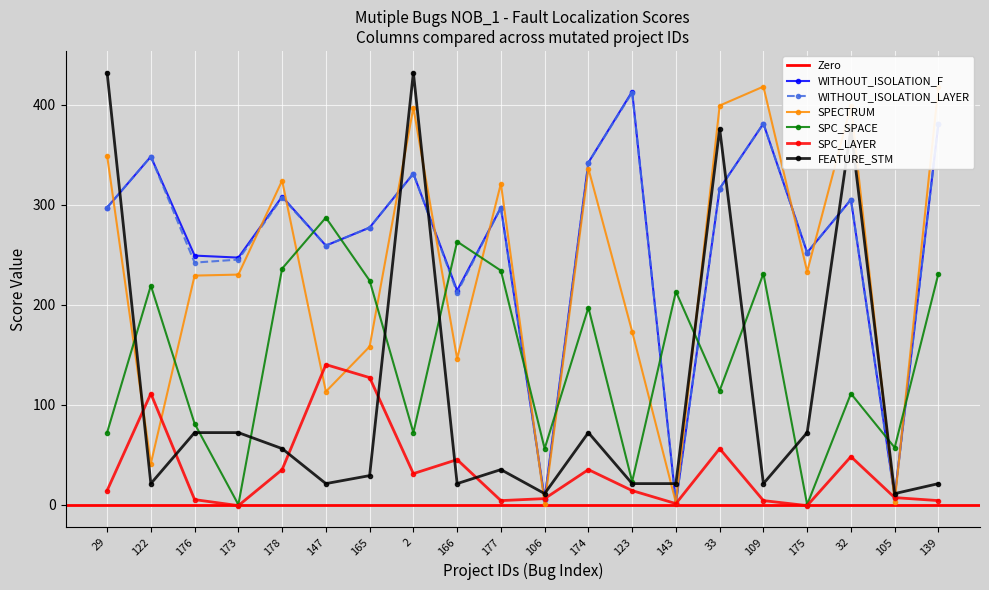

Reading left to right, what are all the values shown in this chart?

WITHOUT_ISOLATION_F: 29=297	122=348	176=249	173=247	178=308	147=259	165=277	2=331	166=214	177=297	106=6	174=342	123=413	143=2	33=316	109=381	175=252	32=305	105=8	139=381
WITHOUT_ISOLATION_LAYER: 29=297	122=348	176=242	173=245	178=307	147=259	165=277	2=331	166=212	177=297	106=5	174=342	123=412	143=2	33=316	109=381	175=252	32=305	105=7	139=381
SPECTRUM: 29=349	122=41	176=229	173=230	178=324	147=113	165=158	2=397	166=146	177=321	106=1	174=336	123=173	143=2	33=399	109=418	175=233	32=399	105=3	139=418
SPC_SPACE: 29=72	122=219	176=81	173=0	178=236	147=287	165=224	2=72	166=263	177=234	106=56	174=197	123=23	143=213	33=114	109=231	175=0	32=111	105=57	139=231
SPC_LAYER: 29=14	122=111	176=5	173=-1	178=35	147=140	165=127	2=31	166=45	177=4	106=6	174=35	123=14	143=1	33=56	109=4	175=-1	32=48	105=7	139=4
FEATURE_STM: 29=432	122=21	176=72	173=72	178=56	147=21	165=29	2=432	166=21	177=35	106=11	174=72	123=21	143=21	33=376	109=21	175=72	32=376	105=11	139=21